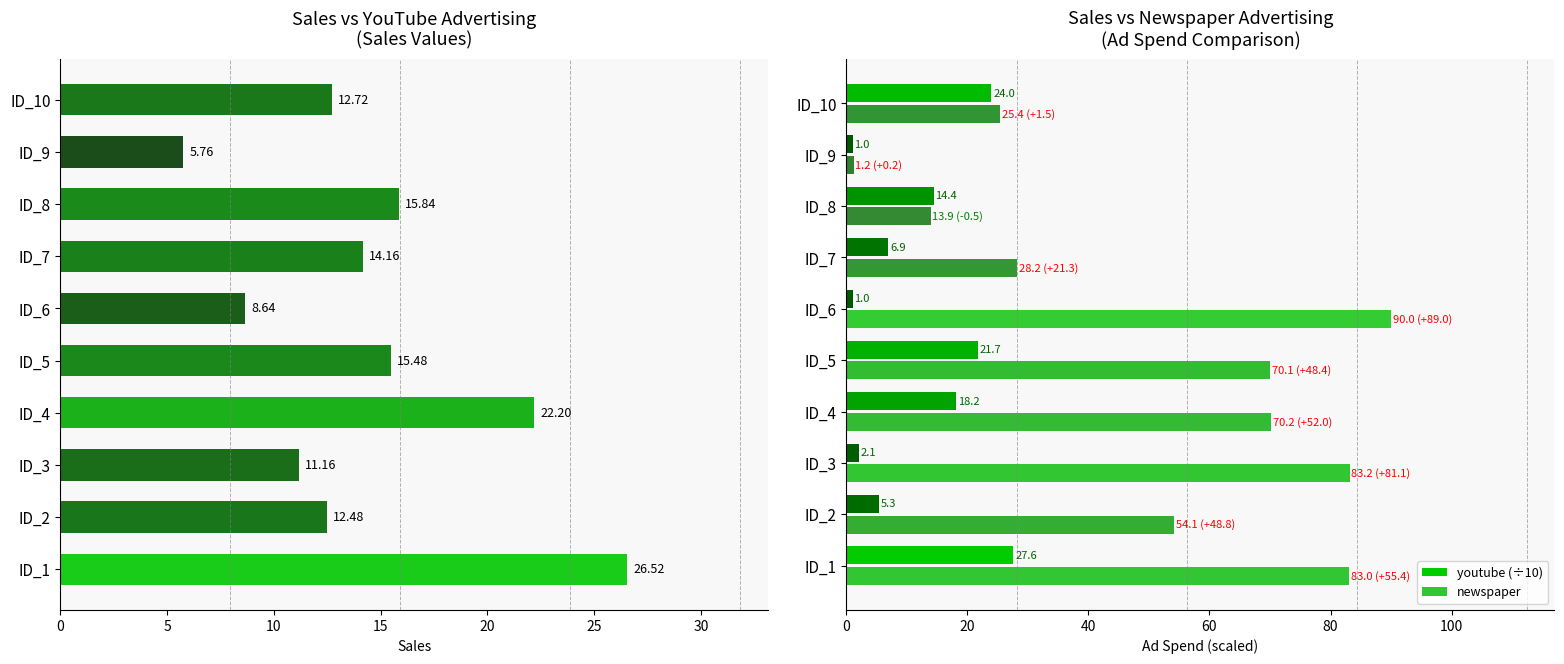

What is the difference between the maximum and minimum values in the newspaper series?

88.8